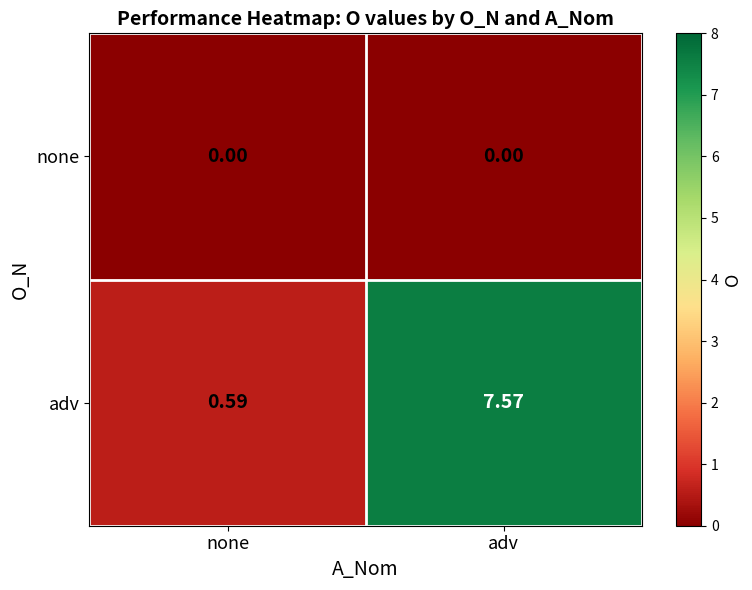

Rank the series by their average value, from lowest to highest.

none, adv